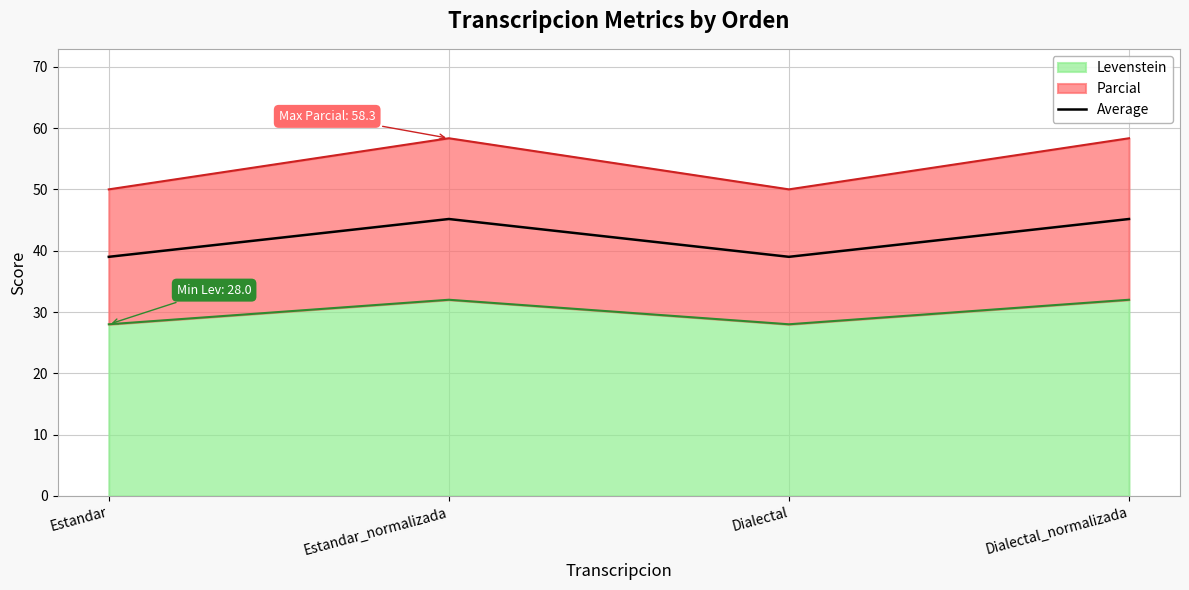

How many lines are shown in the chart?

1